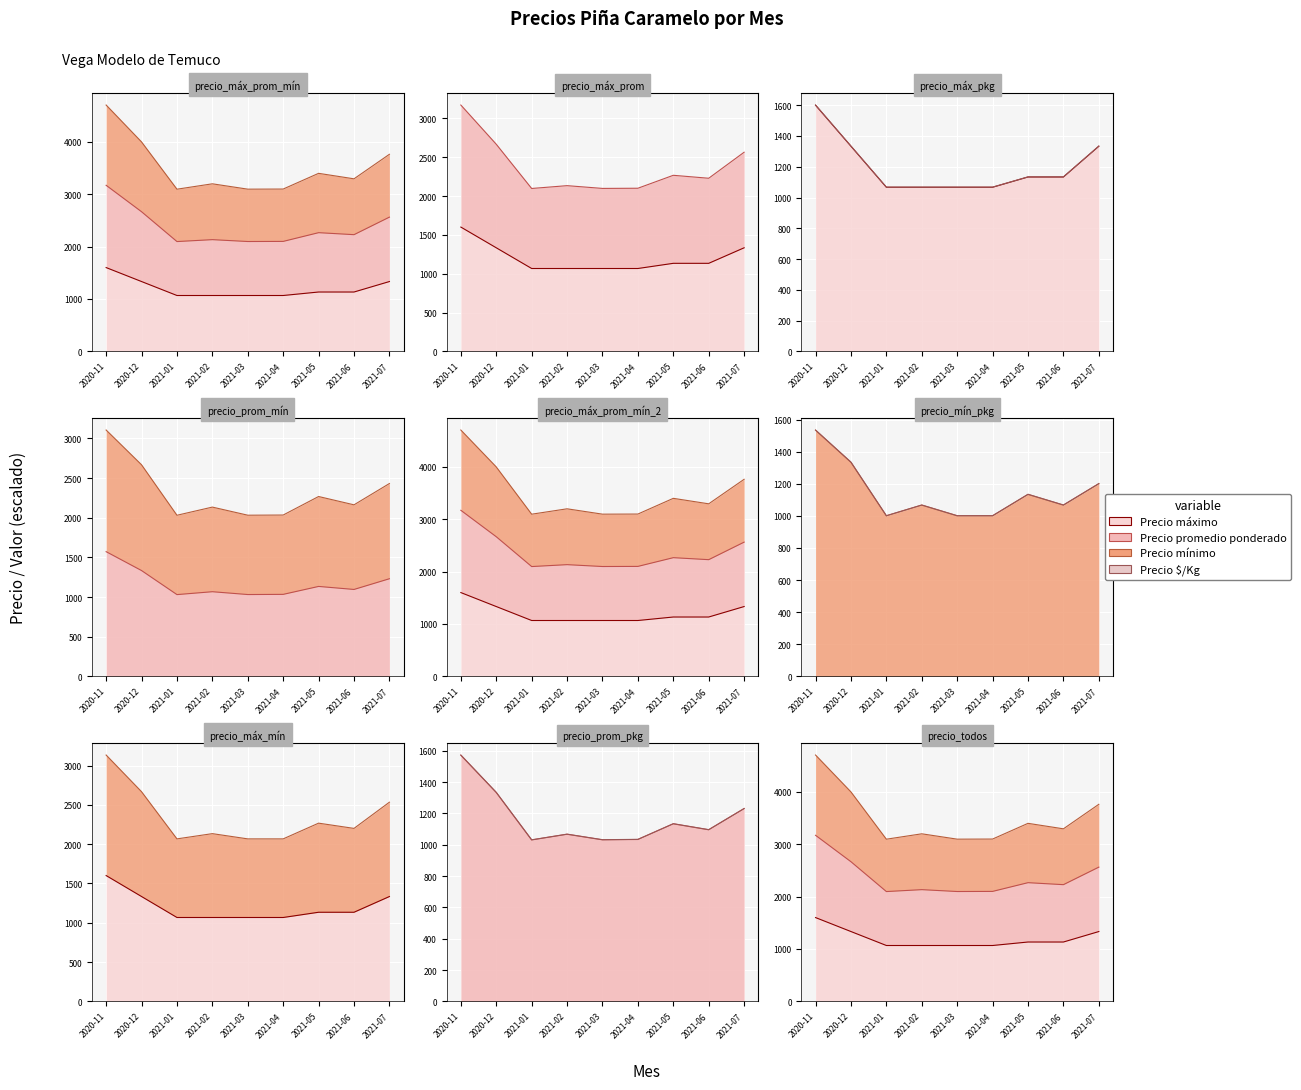

At which category is the sum across all series the highest?

2020-11